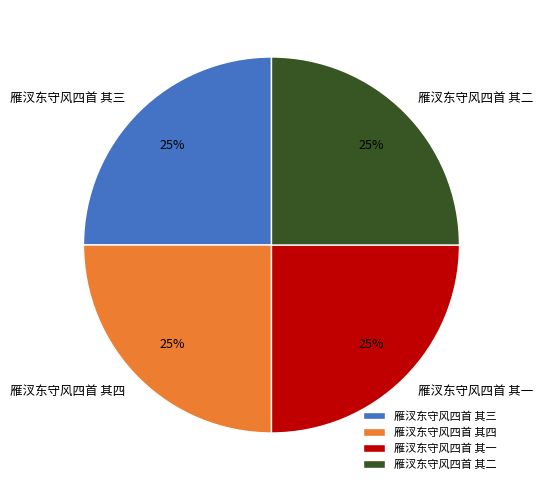

Approximately how many times larger is the value at 雁汊东守风四首 其三 compared to 雁汊东守风四首 其四?

1.0